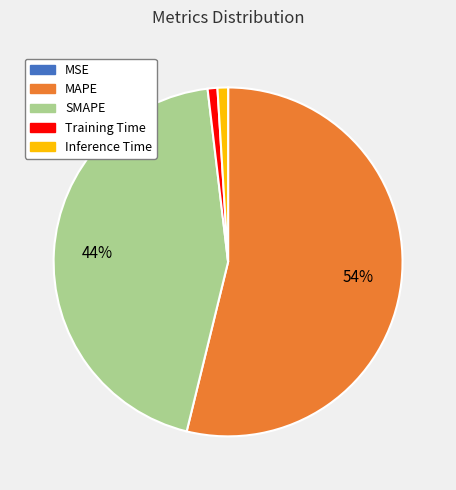

To the nearest percent, what portion does MAPE represent?

54%